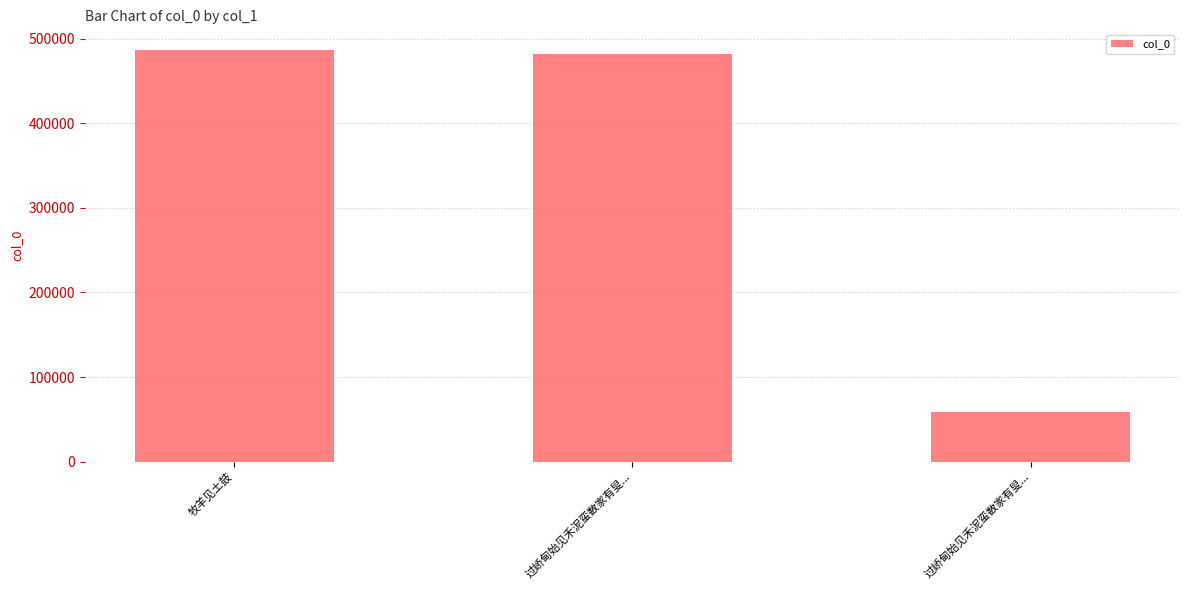

What is the change in value from 过峤甸始见禾泥蛮数家有叟... to 过峤甸始见禾泥蛮数家有叟...?

-423298